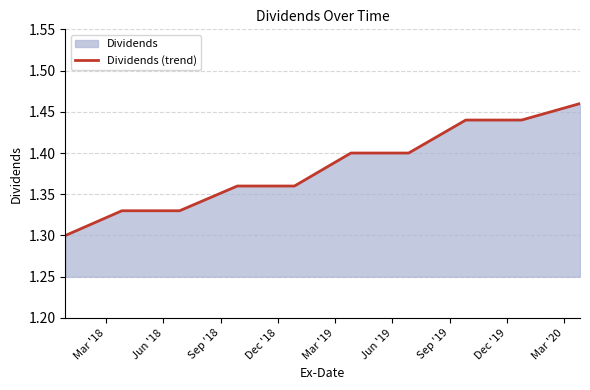

The value at Jun '18 is 0.5. True or false?

False